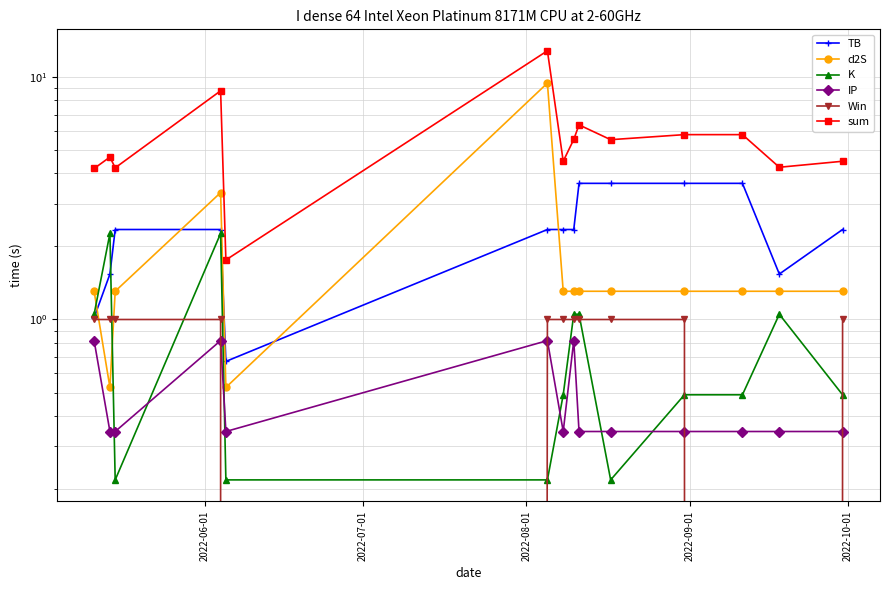

Rank the series by their maximum value, from highest to lowest.

sum, d2S, TB, K, Win, IP